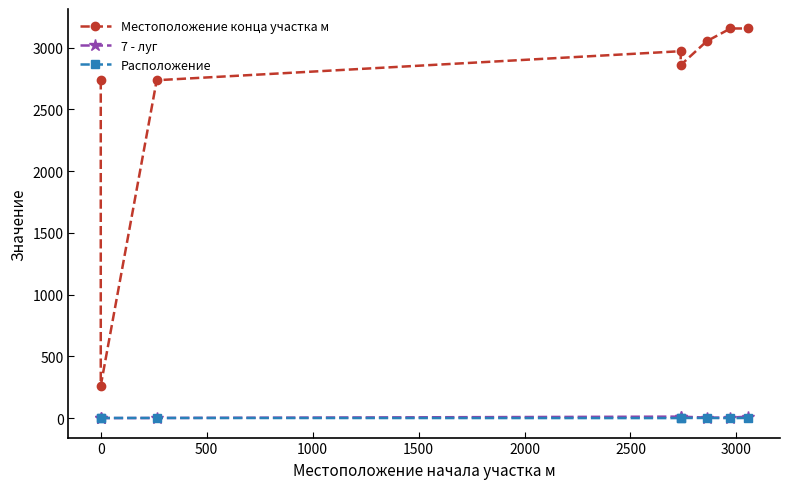

True or false: Расположение and Местоположение конца участка м intersect in this chart.

False